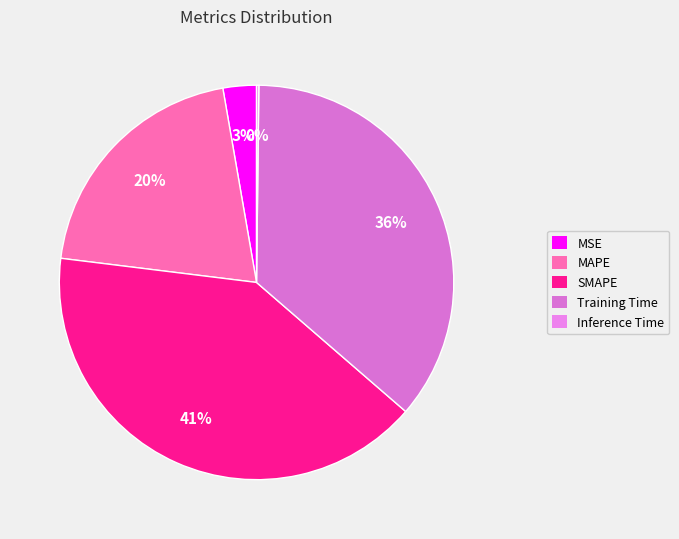

What is the largest slice in the pie chart?

SMAPE